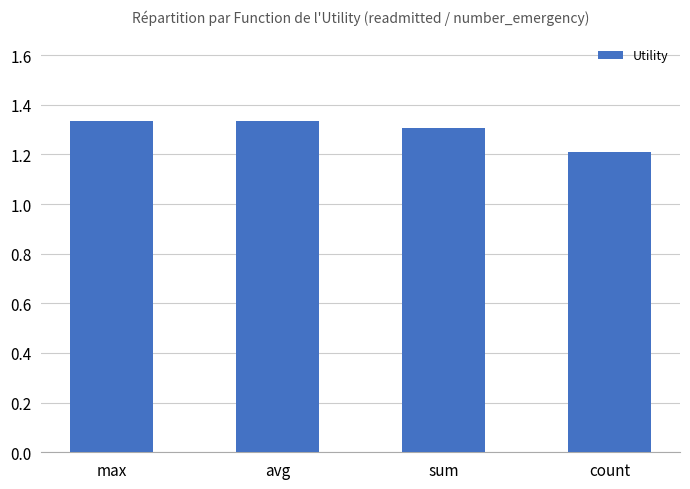

At which category does the chart reach its minimum across all series?

count